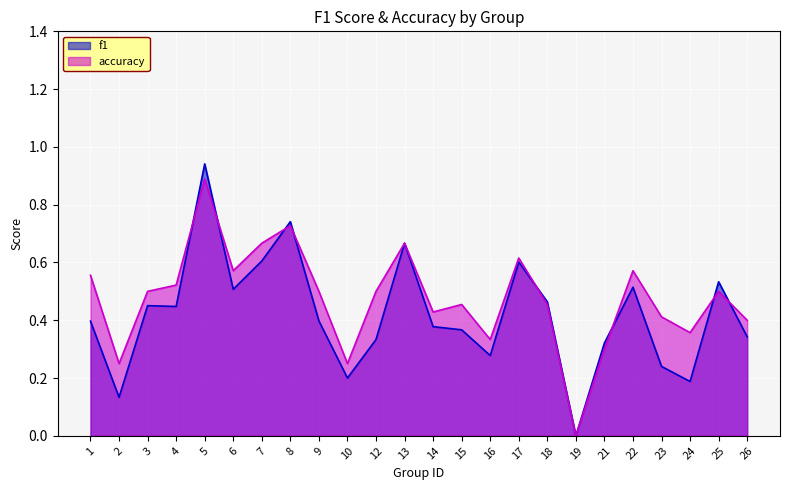

List the series in order of their peak value, highest first.

f1, accuracy